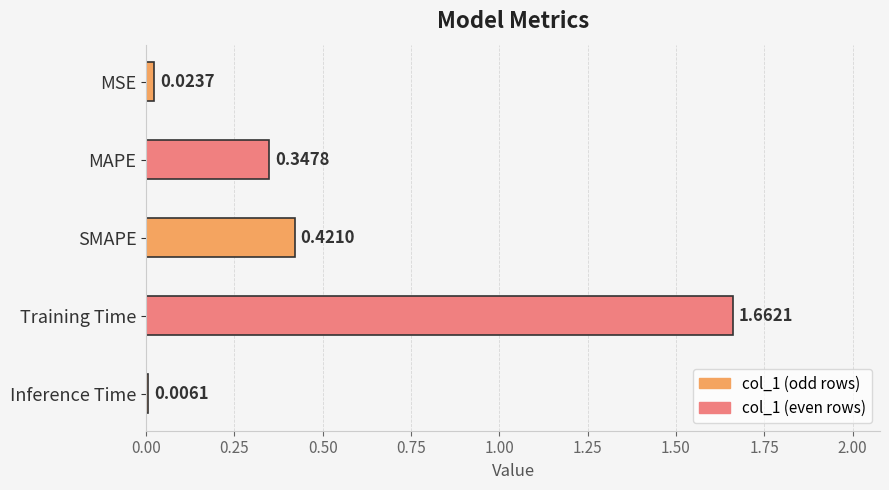

Reading left to right, what are all the values shown in this chart?

MSE=0.0	MAPE=0.3	SMAPE=0.4	Training Time=1.7	Inference Time=0.0